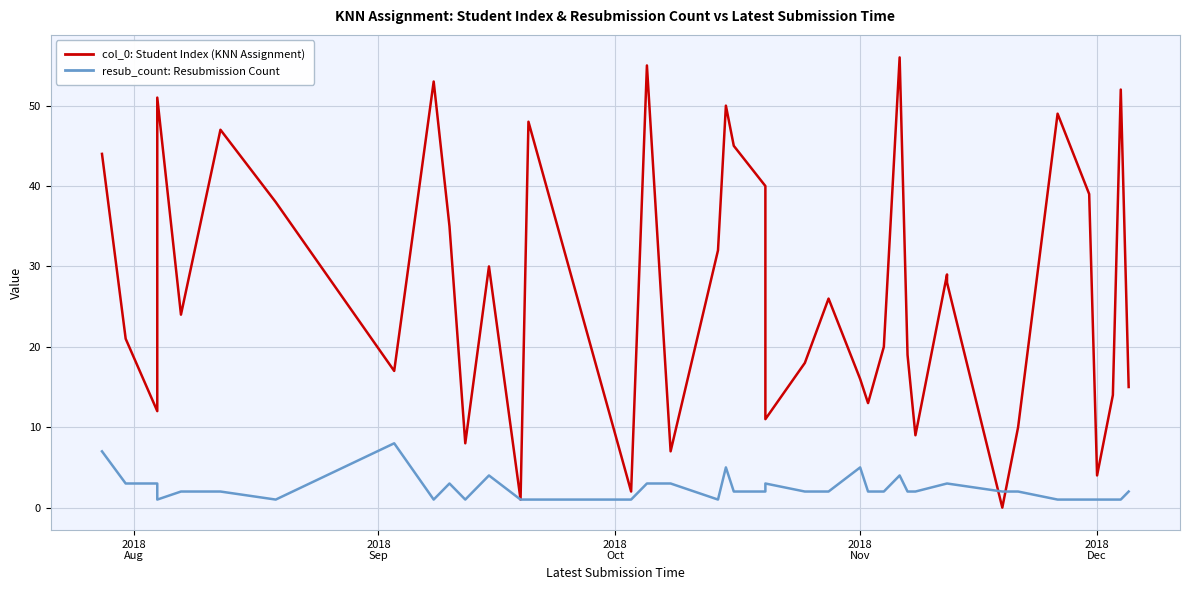

How many interior local peaks does the col_0: Student Index (KNN Assignment) series have?

12